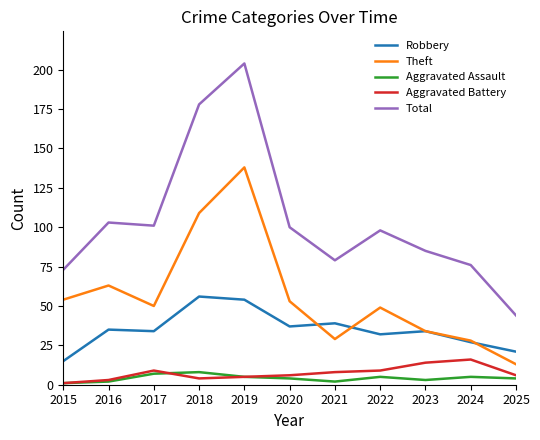

Where does the Theft series first go above 50?

2015